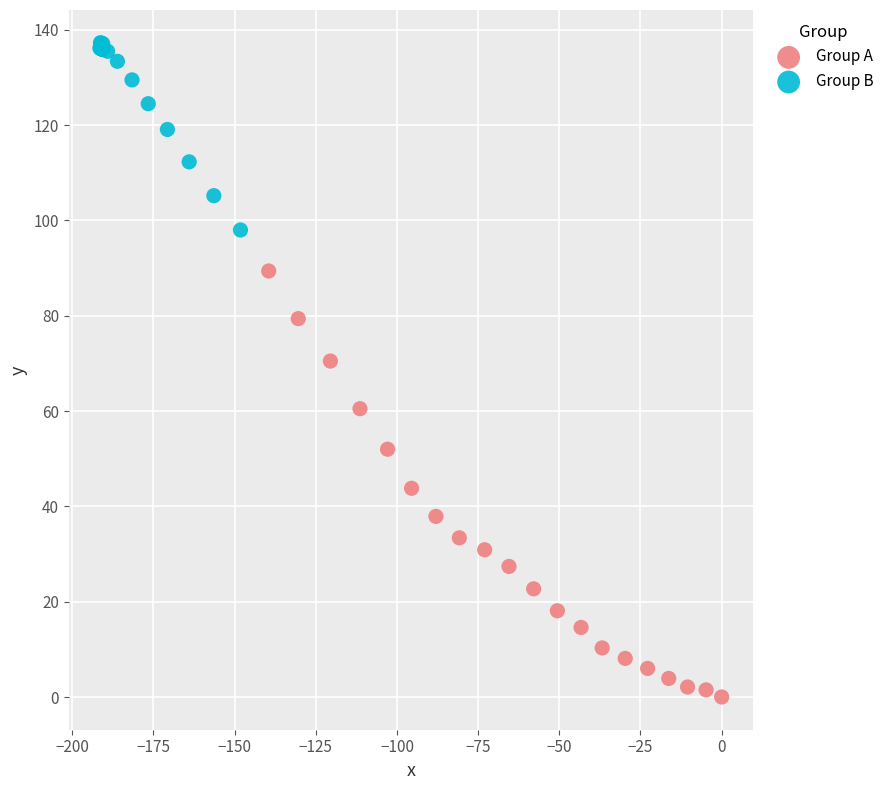

Which series reaches the minimum Y coordinate?

Group A